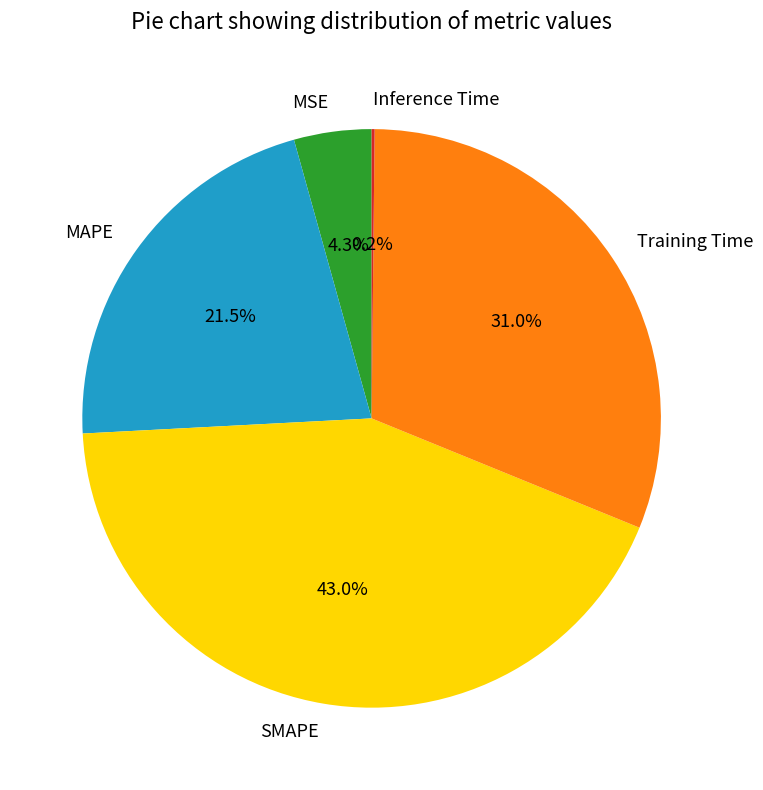

Which category has the biggest portion of the pie?

SMAPE